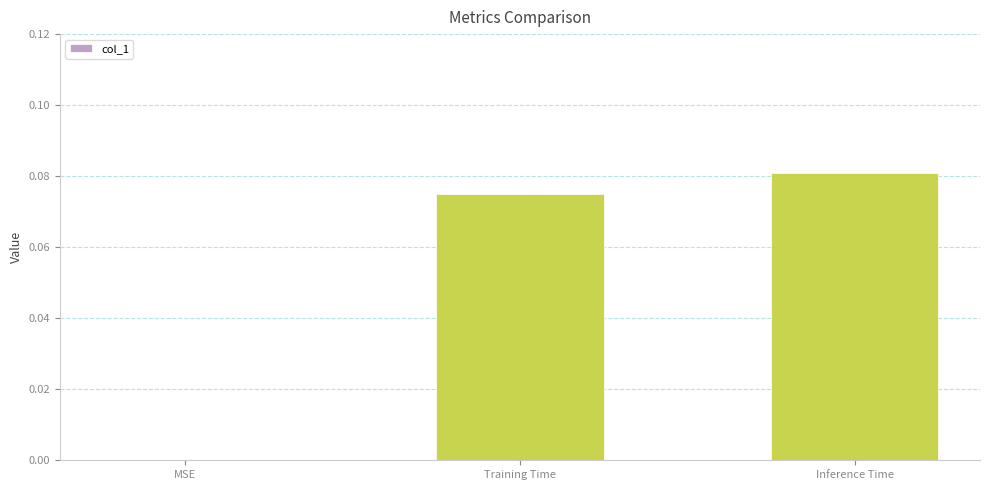

Is it true that the value at Inference Time is 0.0?

False